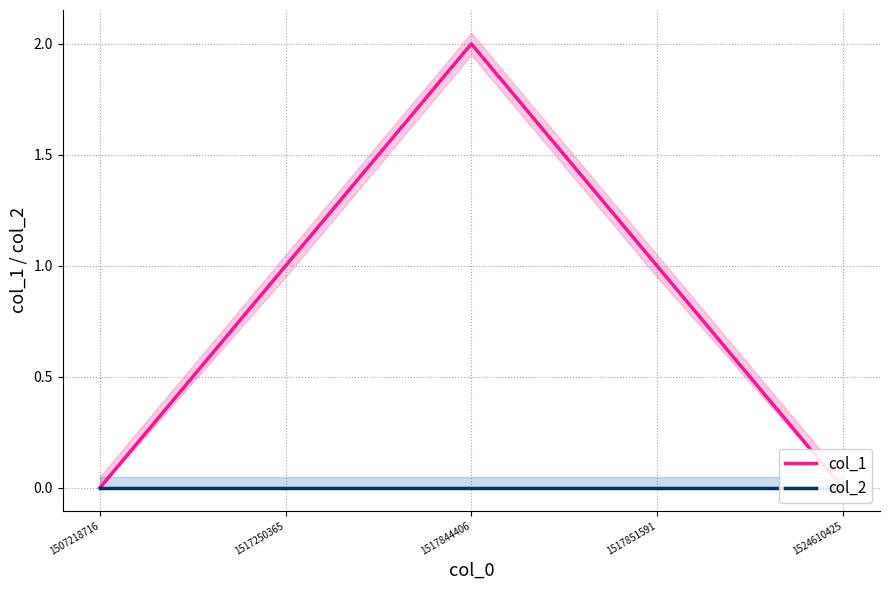

Where does the col_1 series first go above 1?

1517844406